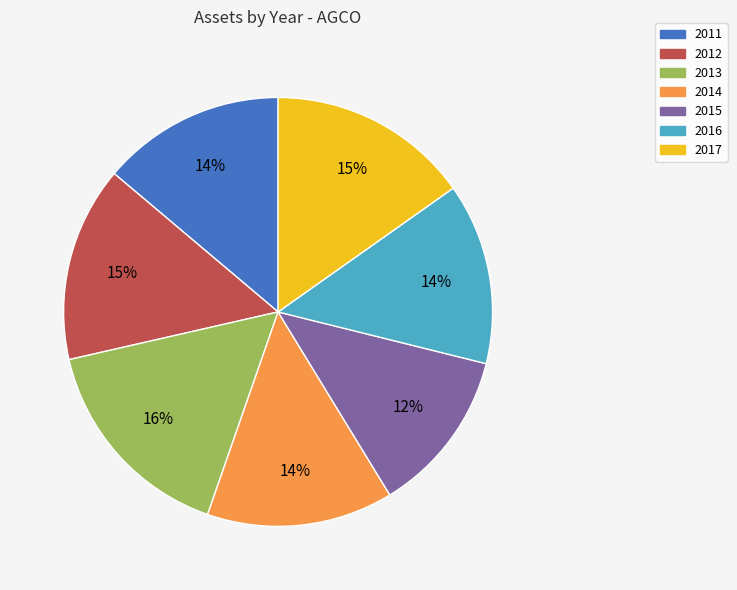

What is the ratio of the value at 2011 to the value at 2016?

1.0